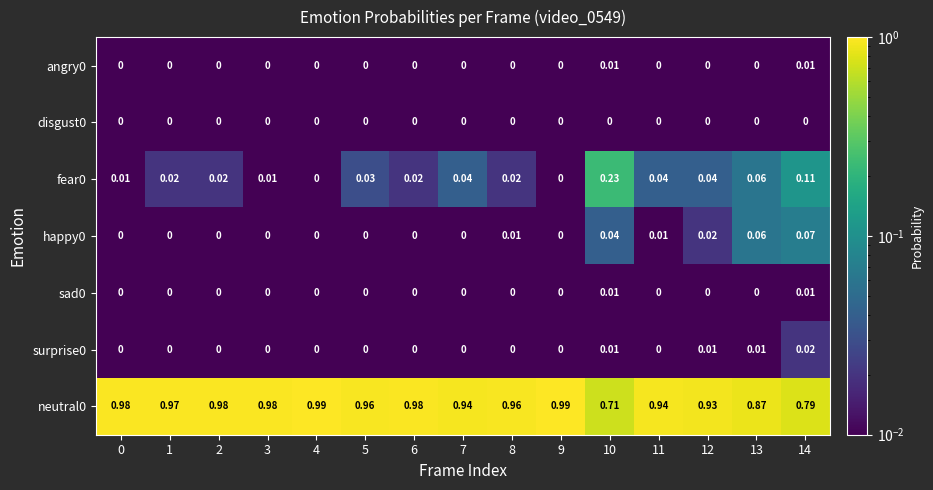

Is the value of happy0 at 8 greater than the value of disgust0 at 13?

Yes